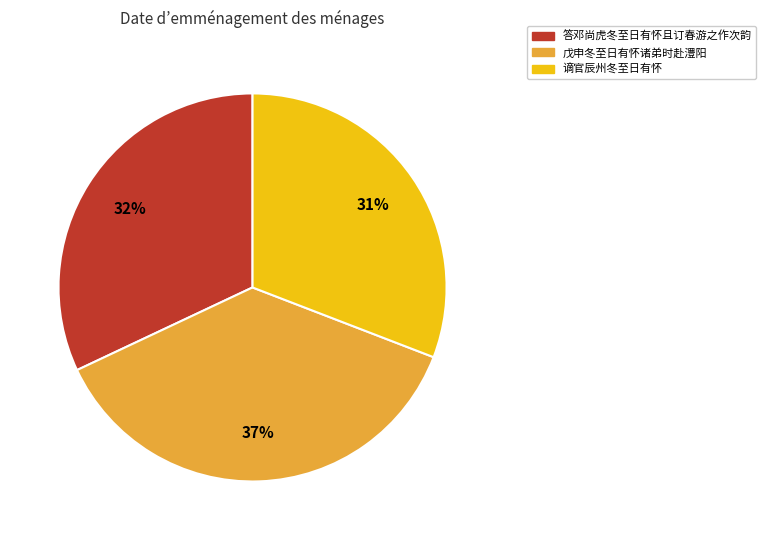

To the nearest percent, what is the difference between the largest and smallest slice percentages?

6%